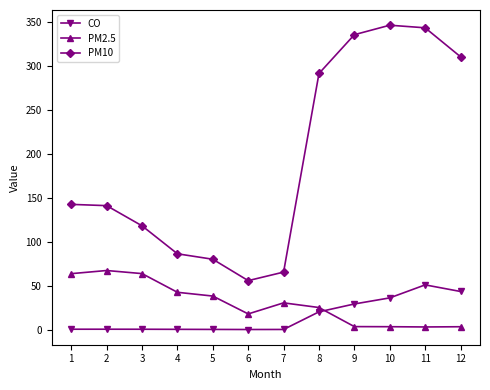

How many lines are shown in the chart?

3